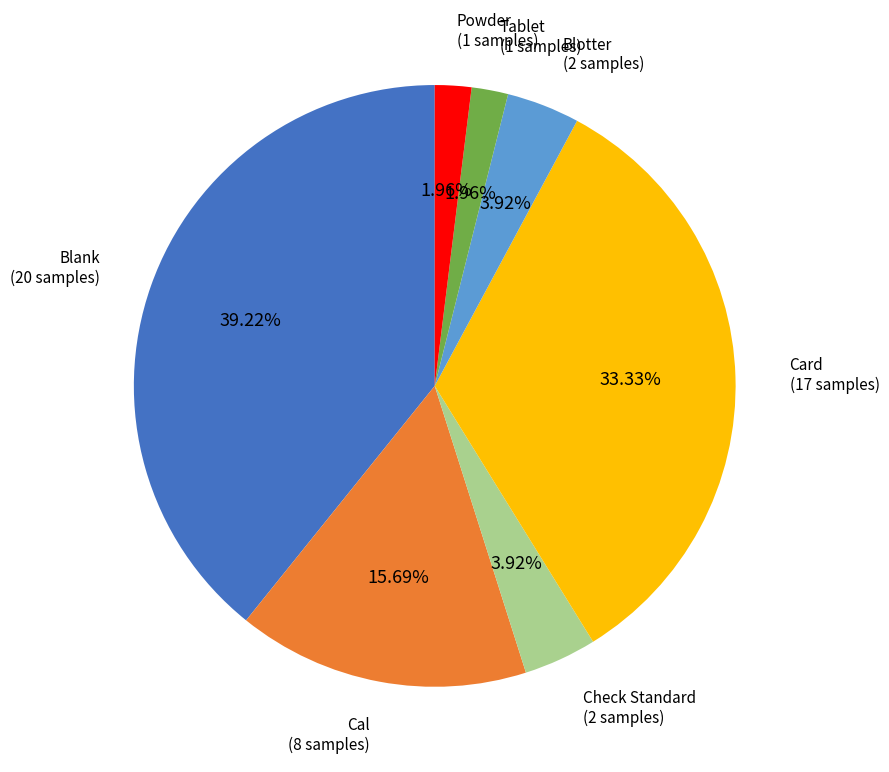

Is it true that Card is 40% of the pie?

False